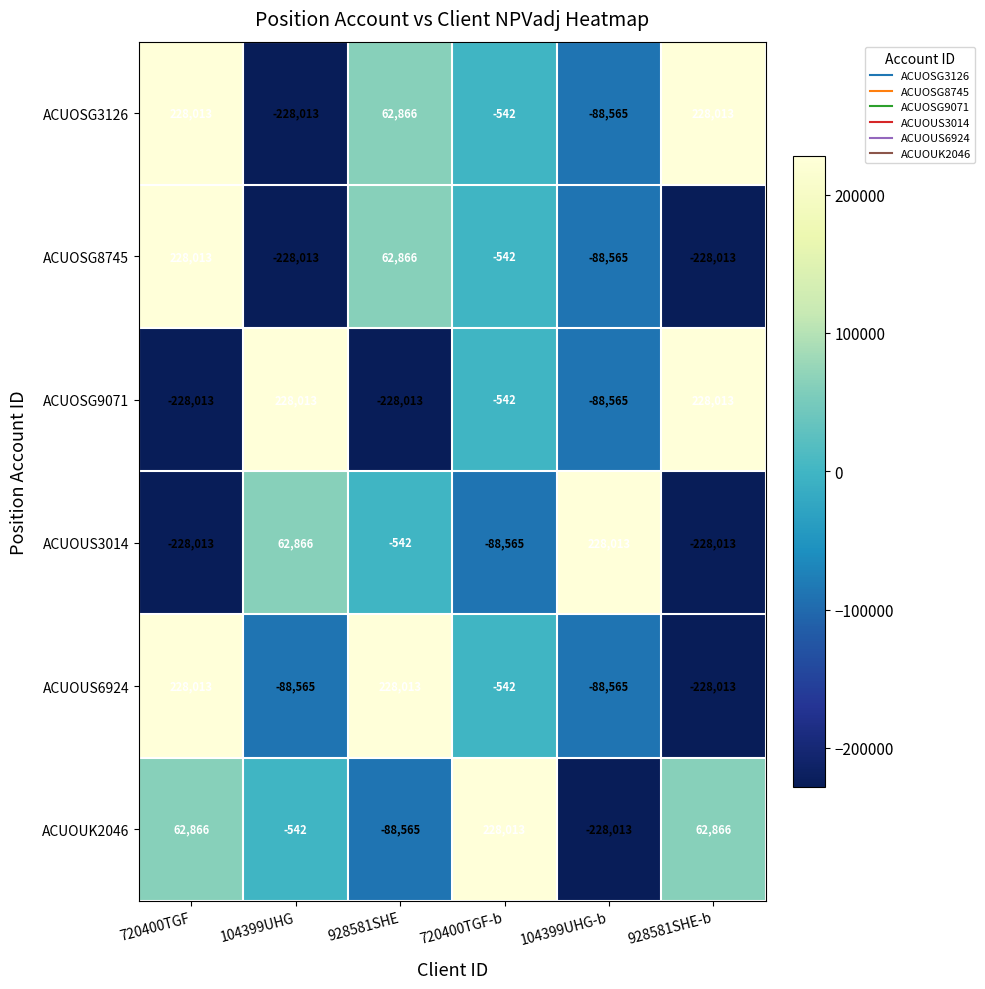

Between 928581SHE and 720400TGF-b, which series saw the biggest shift?

ACUOUK2046